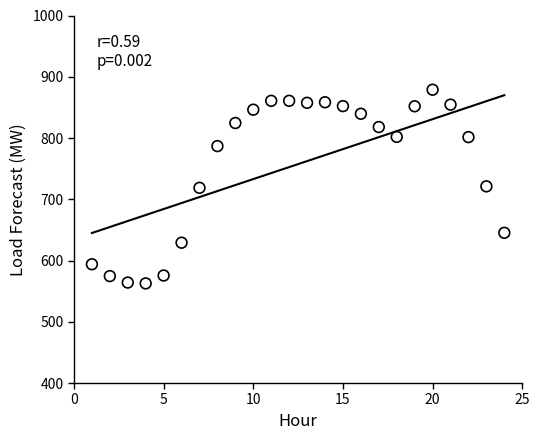

What is the range of Y values (max minus min)?

316.2